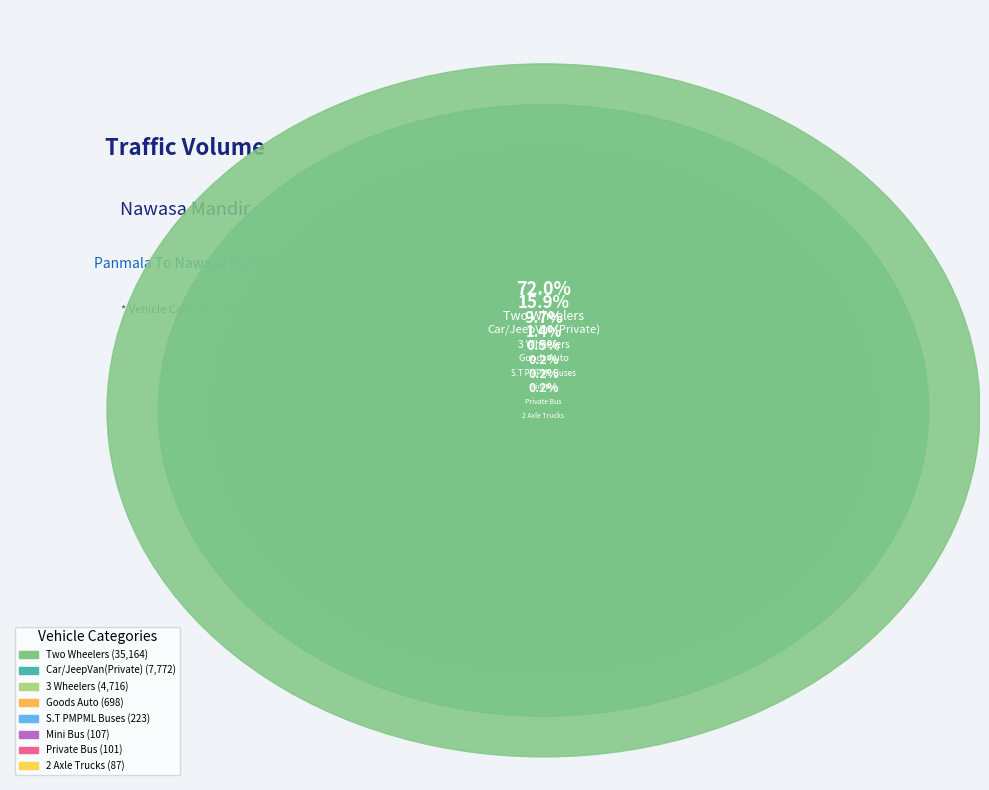

Approximately how many times larger is the value at 2 Axle Trucks compared to Private Bus?

0.9